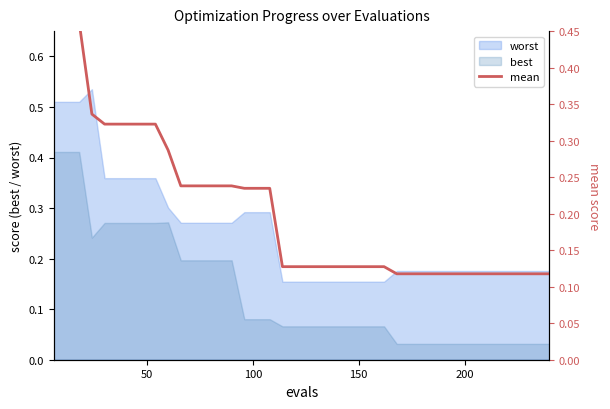

True or false: worst and best cross at least once.

False